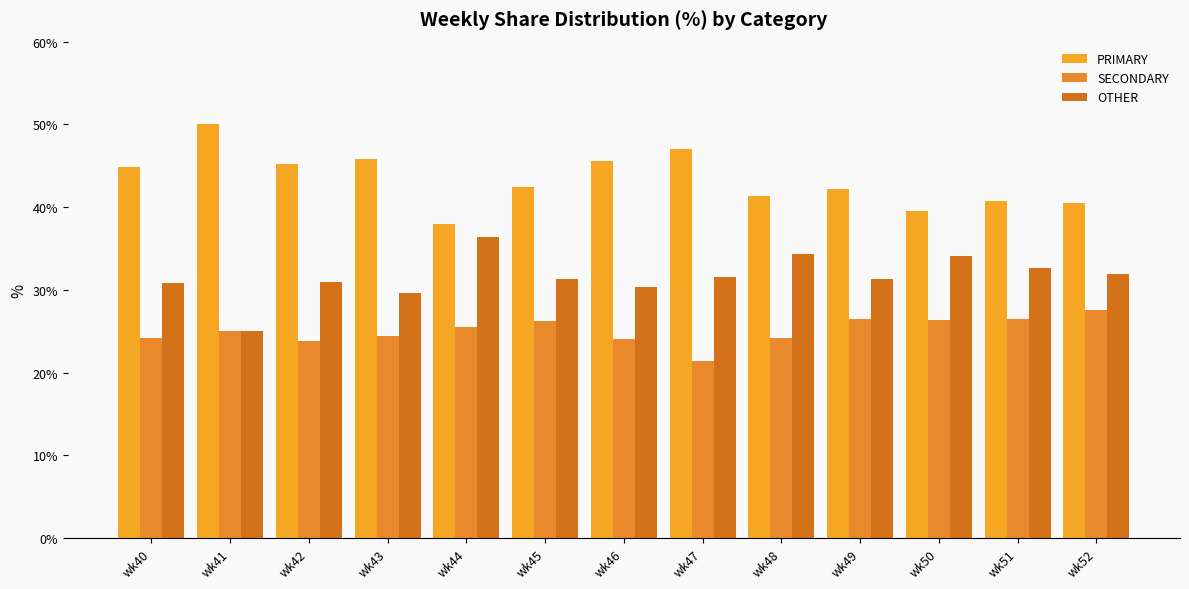

What is the approximate value of OTHER at wk46?

30.4